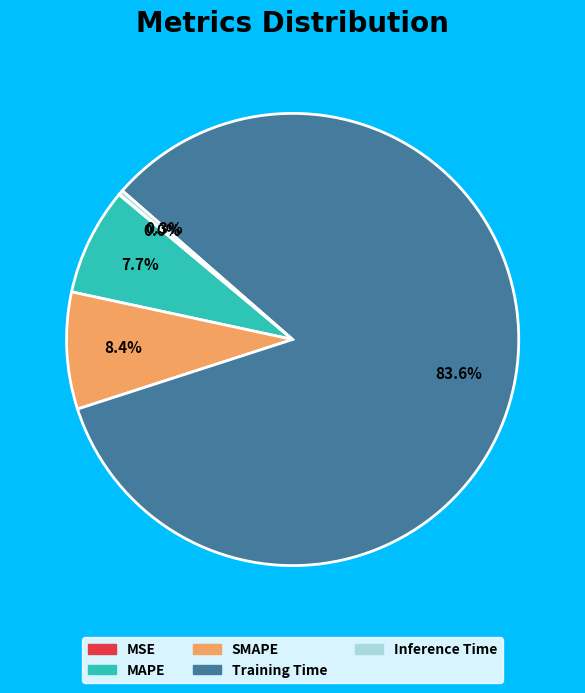

To the nearest percent, what percentage of the pie is Training Time?

84%